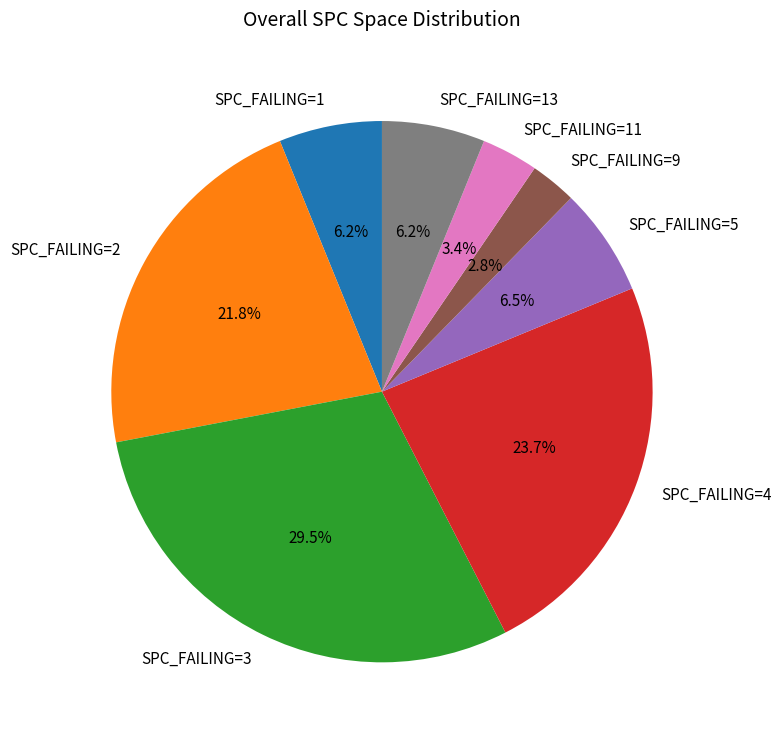

What is the ratio of the value at SPC_FAILING=3 to the value at SPC_FAILING=11?

8.7